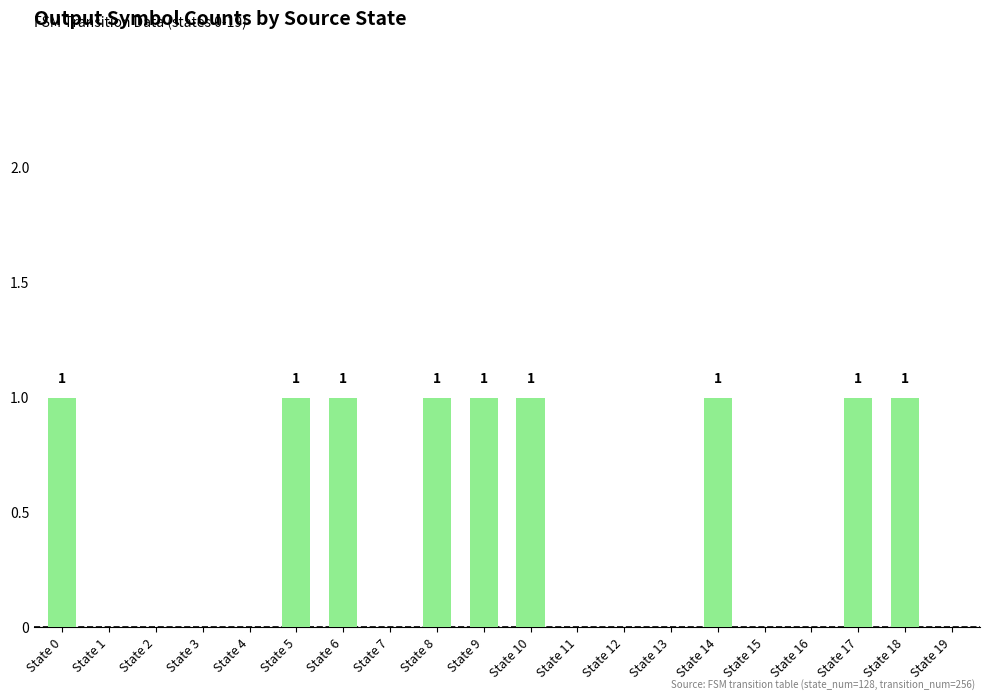

The chart shows a value of -1 at State 16. True or false?

False